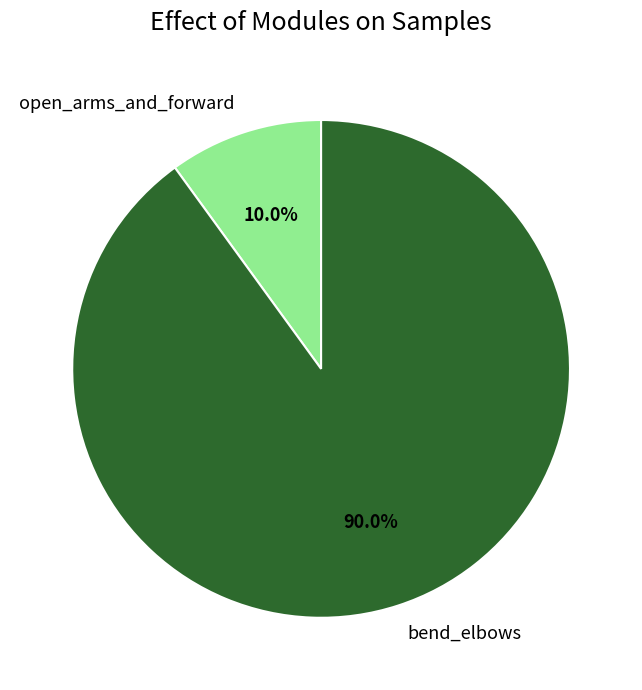

What percentage is NOT represented by open_arms_and_forward?

90.0%